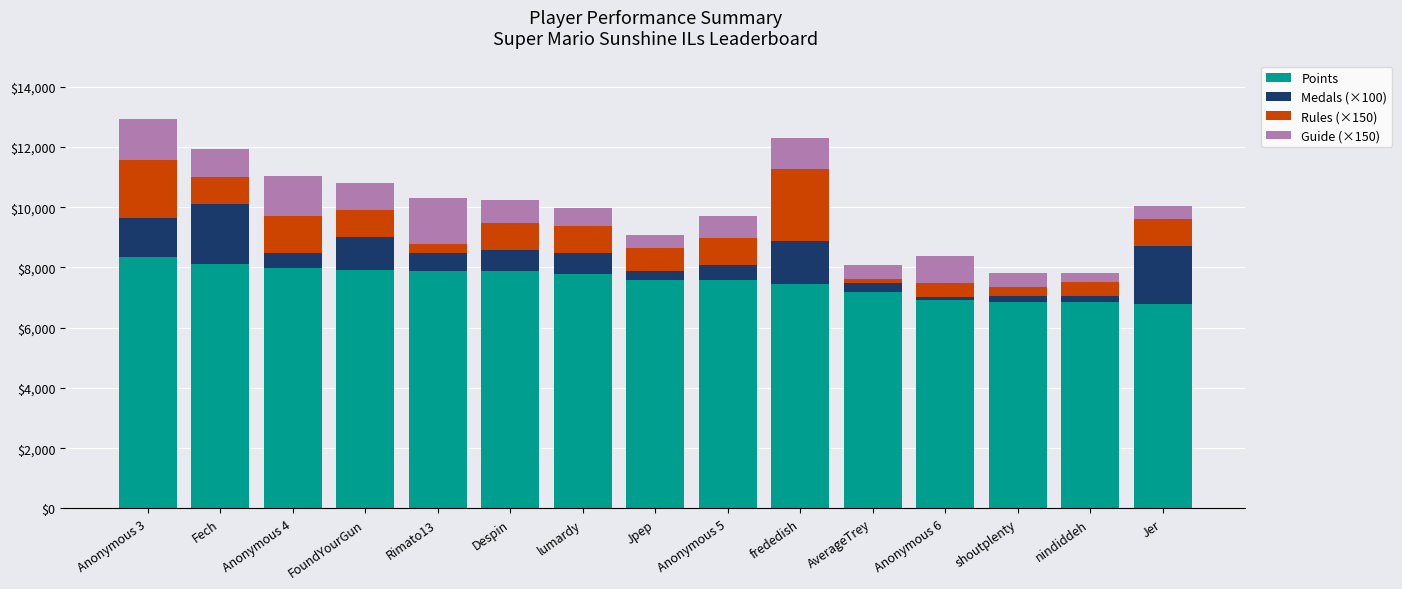

What is the difference between the maximum and minimum values in the Points series?

1529